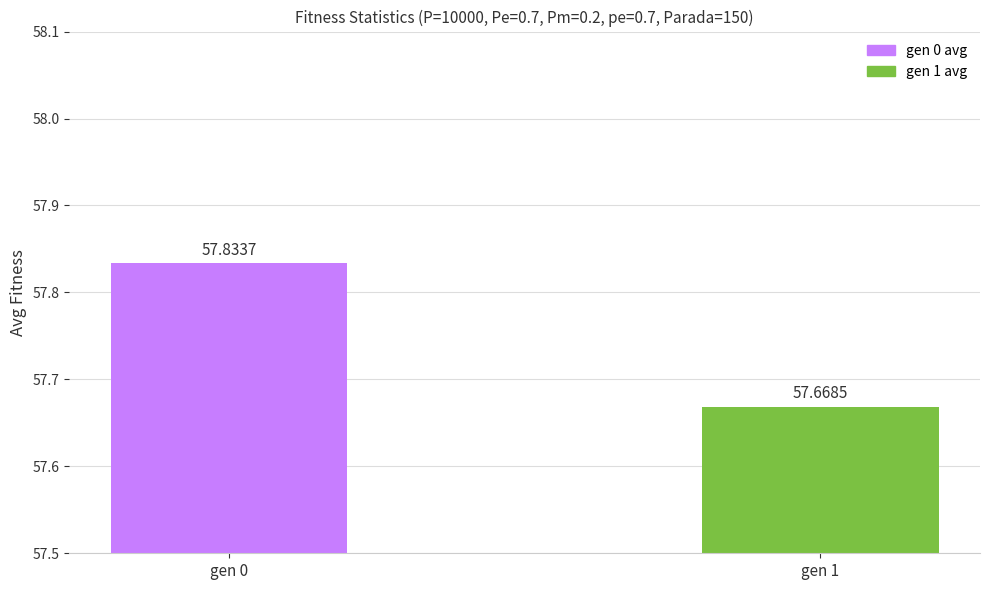

What is the sum of all values?

115.5